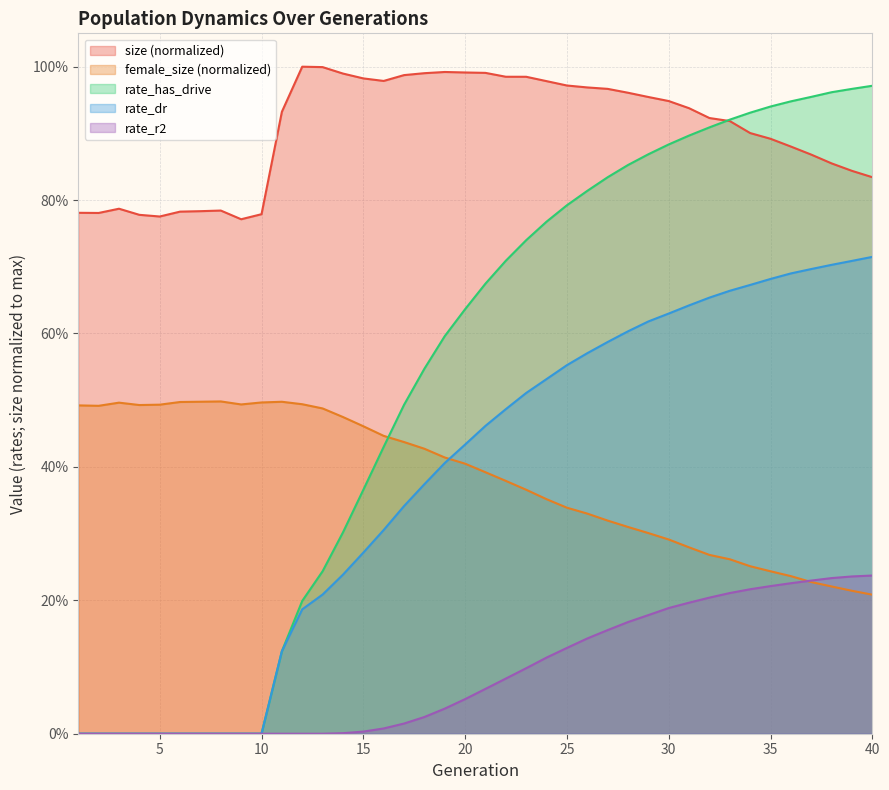

Where is the first local maximum for female_size?

3